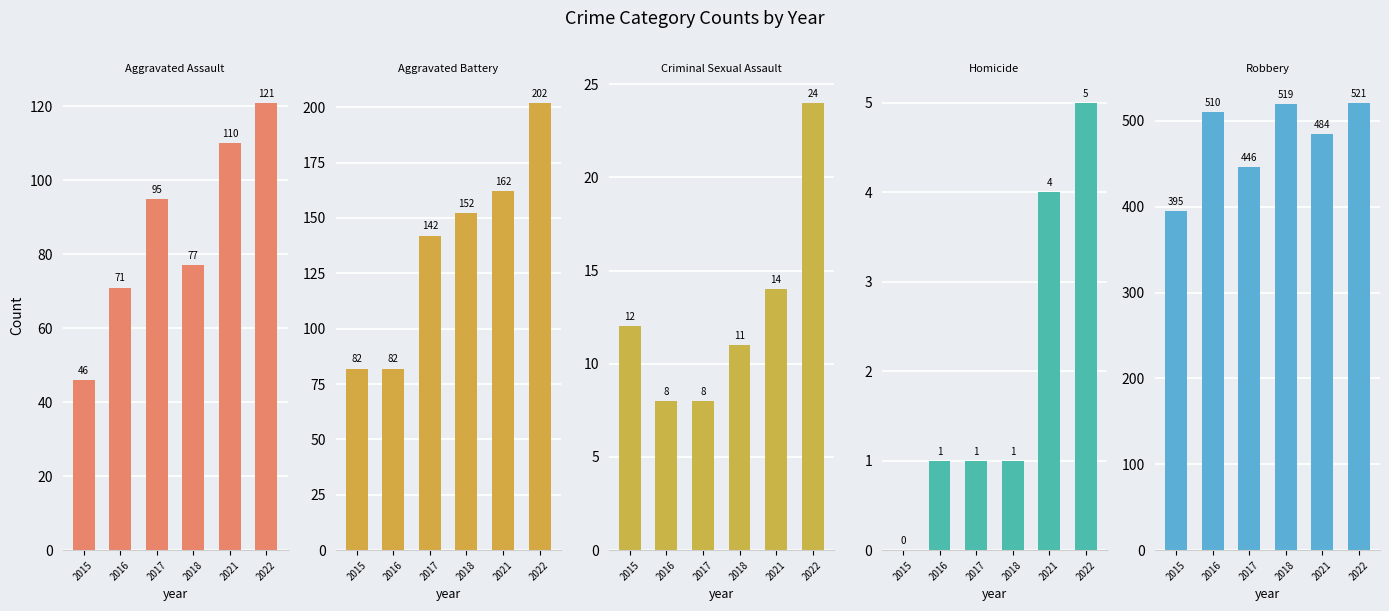

The Robbery series shows 174 at 2015. True or false?

False